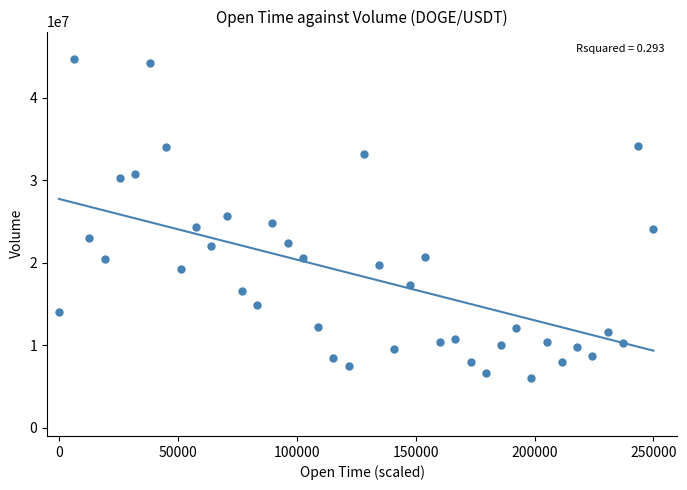

What is the range of Y values (max minus min)?

38608307